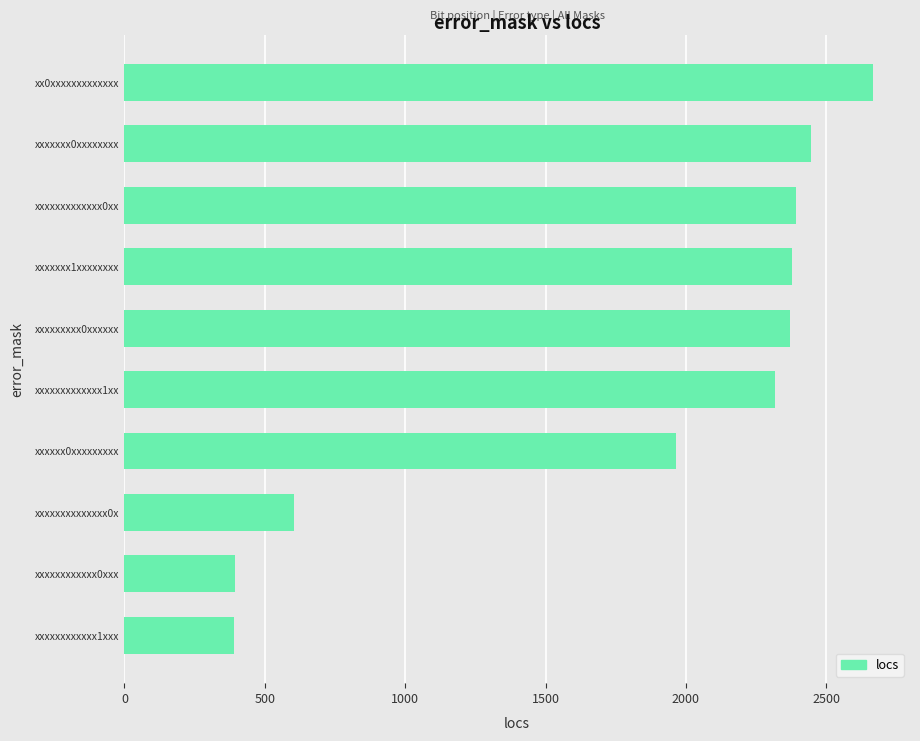

What is the difference between the values at xxxxxxxxxxxxx1xx and xx0xxxxxxxxxxxxx?

348.0